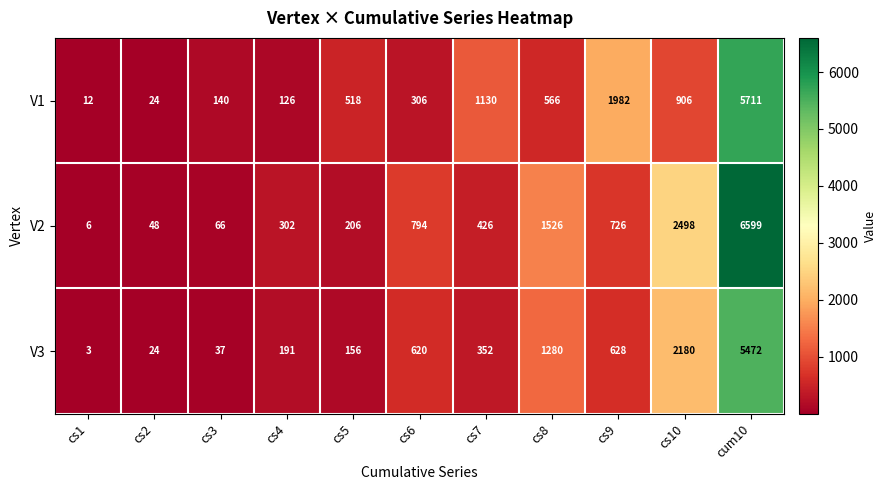

List the series in order of their overall mean, highest first.

V2, V1, V3